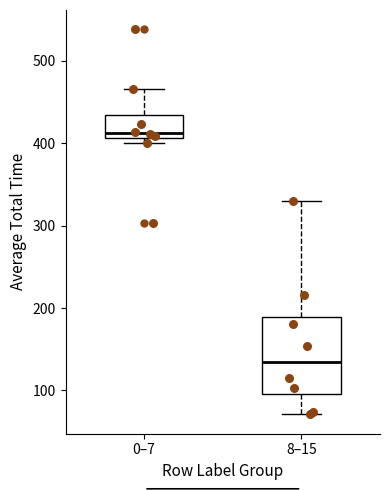

Which box has the lowest median line?

8–15